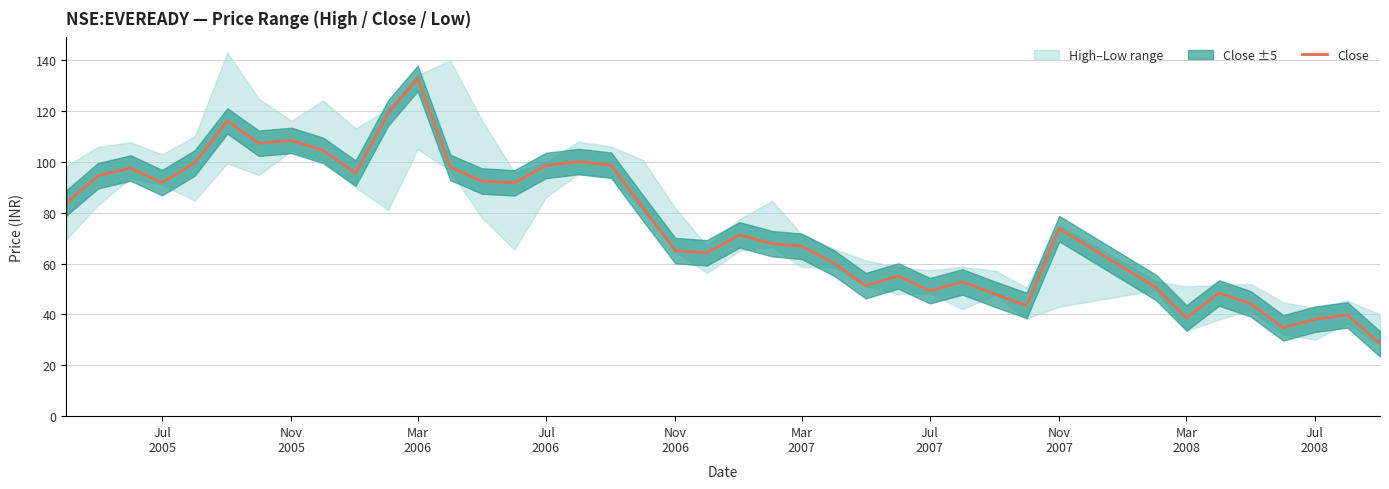

Reading left to right, what are all the values shown in this chart?

83.9	94.6	97.6	91.8	99.6	116.1	107.3	108.5	104.5	95.6	119.3	132.9	97.8	92.5	91.8	98.6	100.2	98.7	82.0	65.1	64.2	71.3	67.8	66.8	60.2	51.3	55.2	49.3	52.8	48.0	43.5	73.8	50.7	38.7	48.5	44.2	34.8	38.1	39.8	28.5